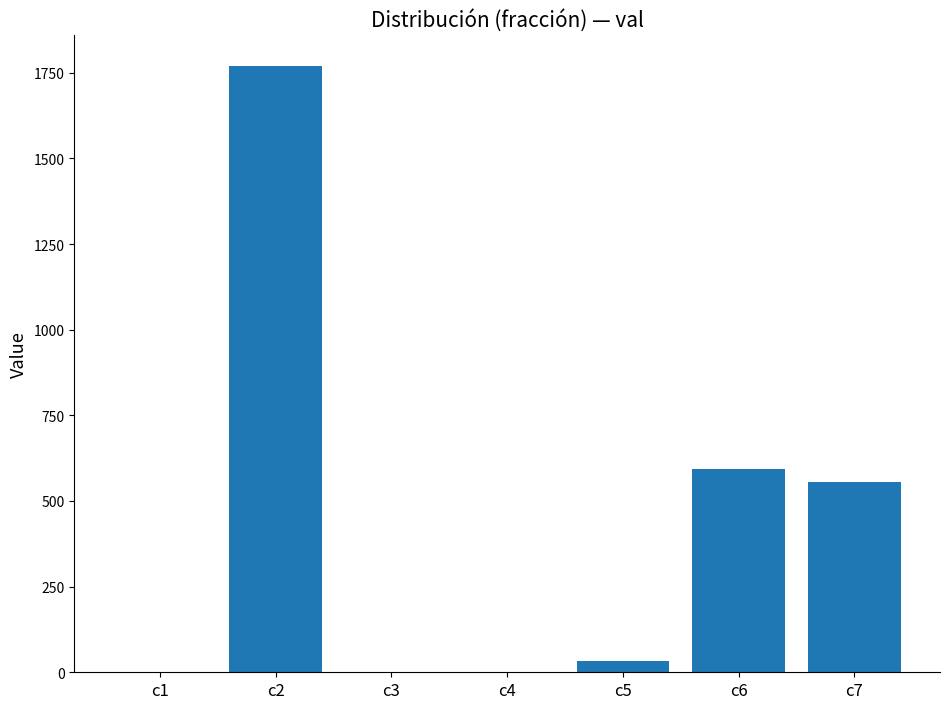

How many data points does each series have?

7